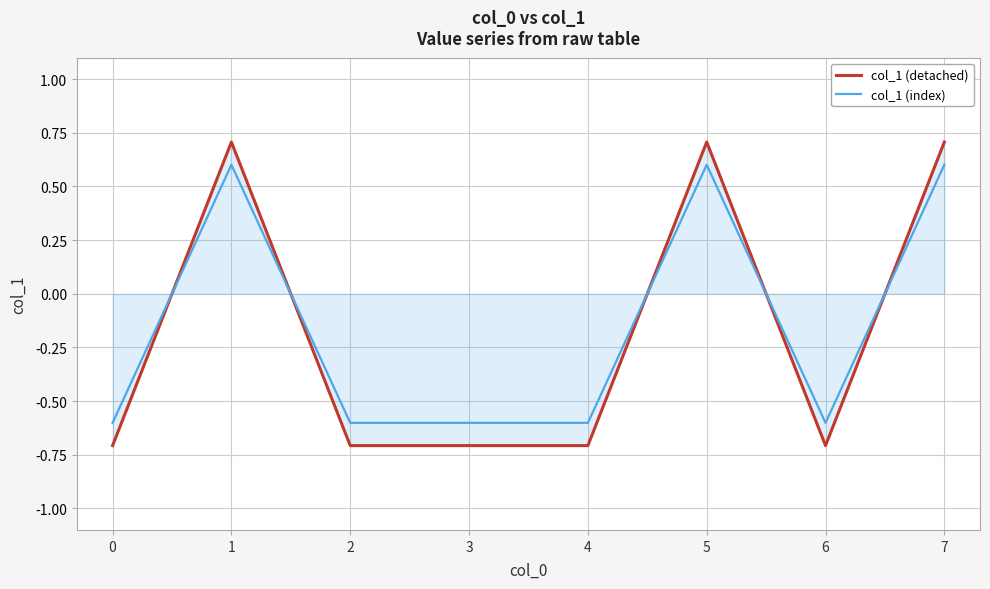

What is the sum of all col_1 (index) values?

-1.2